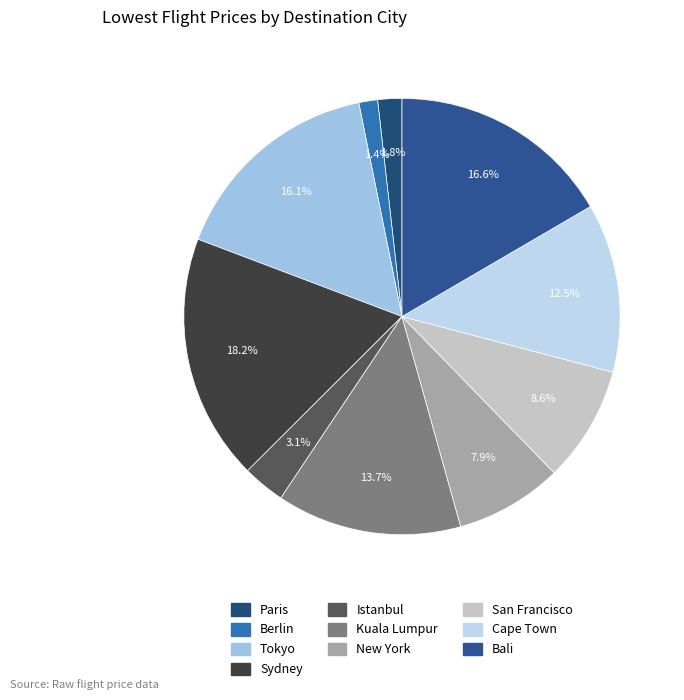

To the nearest percent, what is the average slice percentage?

10%